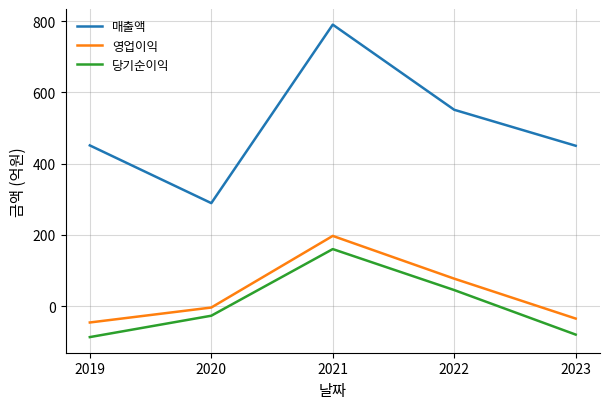

At 2021, list the series in order from smallest to largest.

당기순이익, 영업이익, 매출액